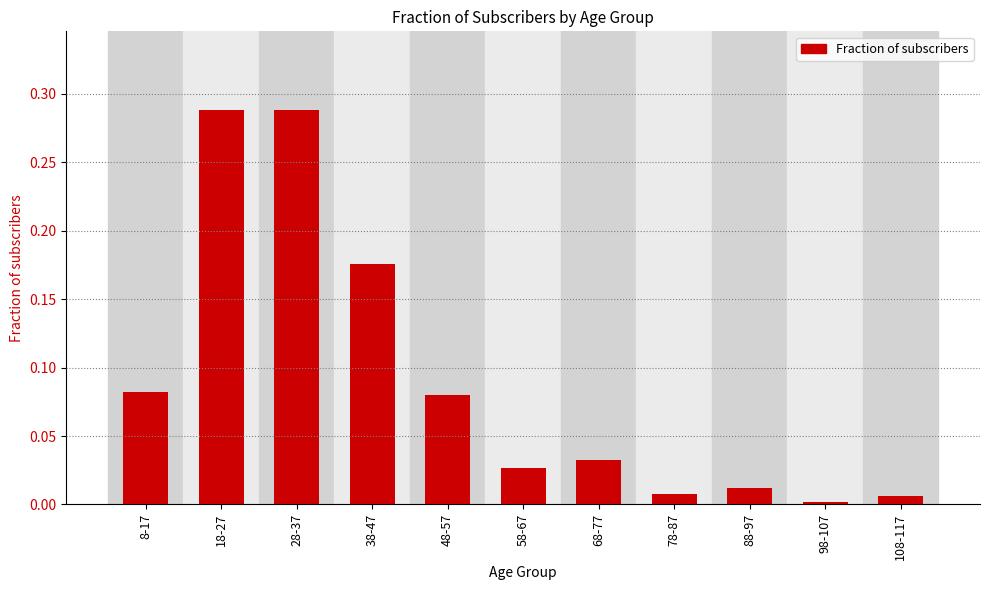

The chart shows a value of 0.0 at 68-77. True or false?

True